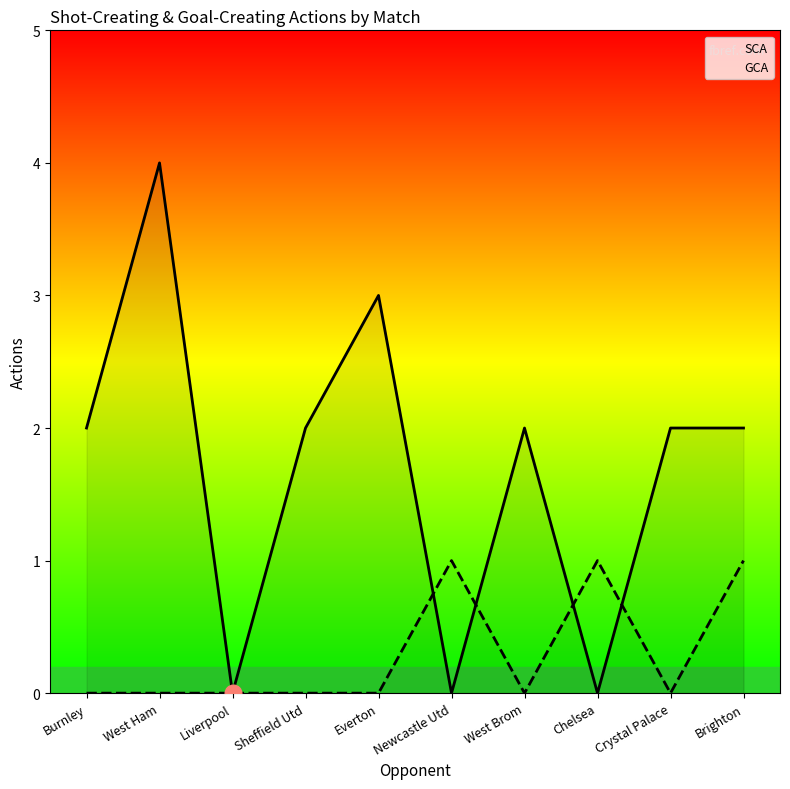

What is the difference between the highest and lowest values at Newcastle Utd?

1